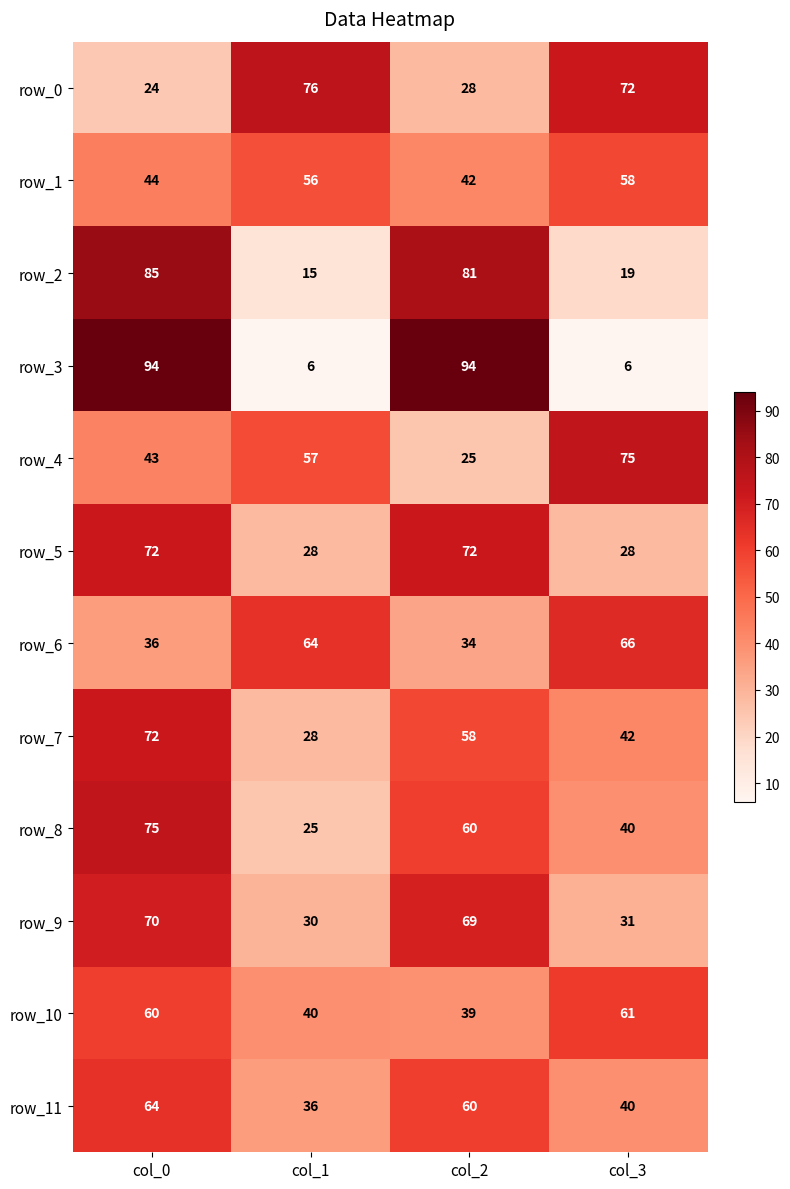

The value of row_10 at col_1 is 40. True or false?

True